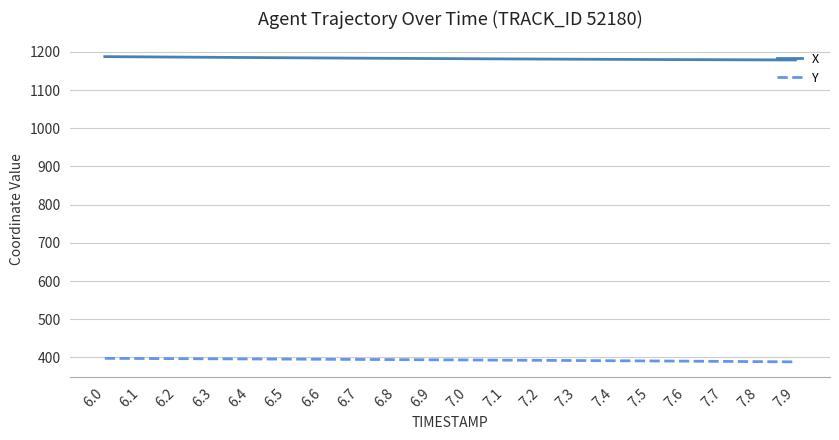

What is the greatest value displayed?

1187.7